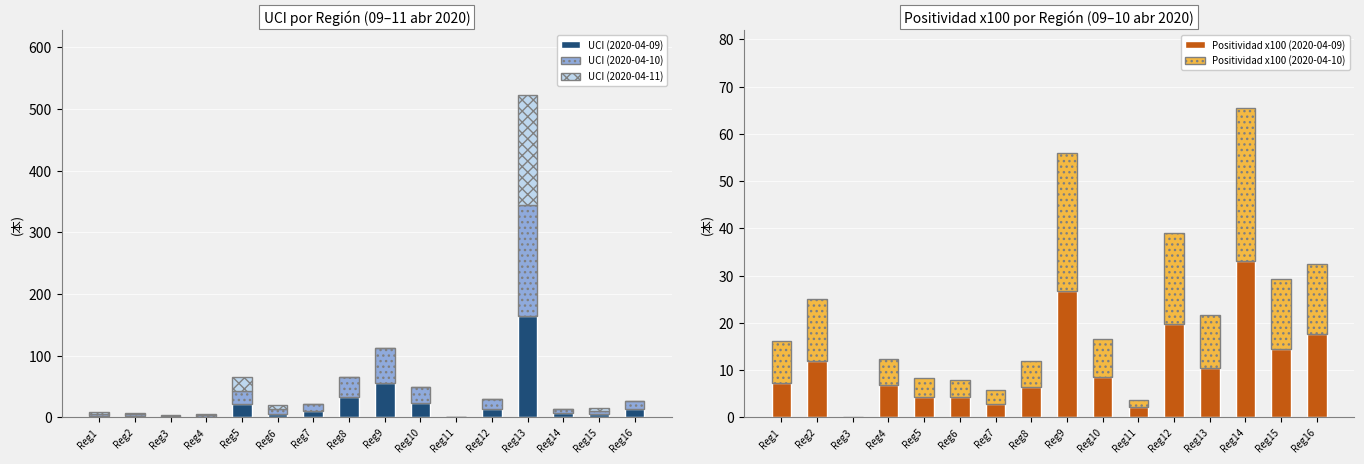

What are all the series names shown in the legend?

UCI (2020-04-09), UCI (2020-04-10), UCI (2020-04-11), Positividad x100 (2020-04-09), Positividad x100 (2020-04-10)